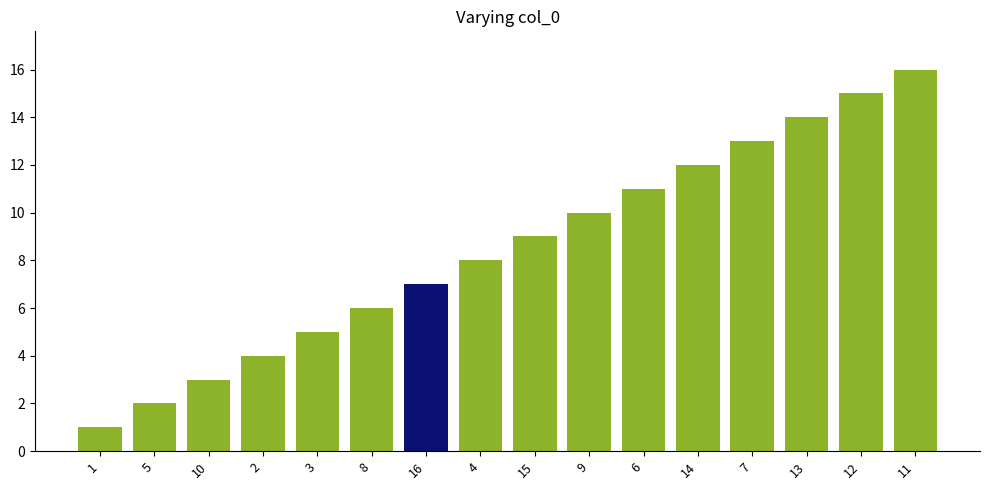

At which category does the chart reach its minimum across all series?

1